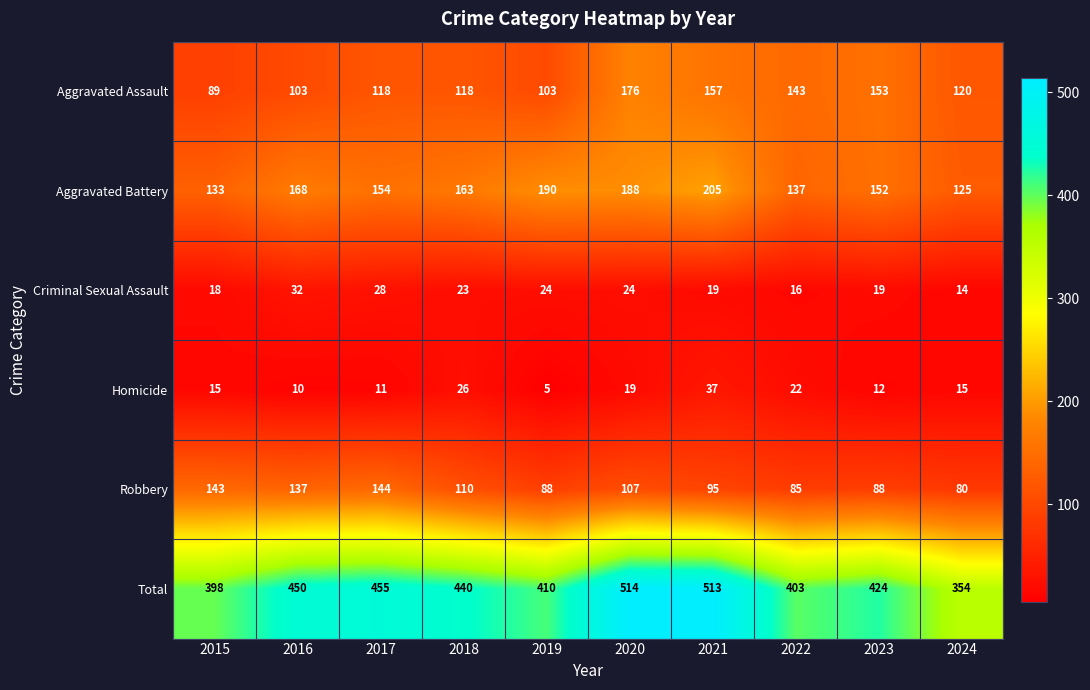

How many distinct data groups are displayed?

6